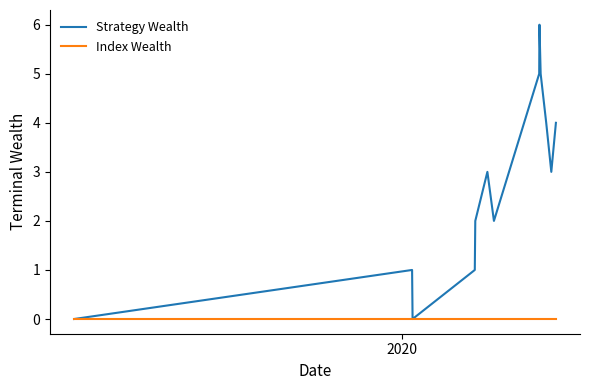

List the series in order of their peak value, highest first.

Strategy Wealth, Index Wealth